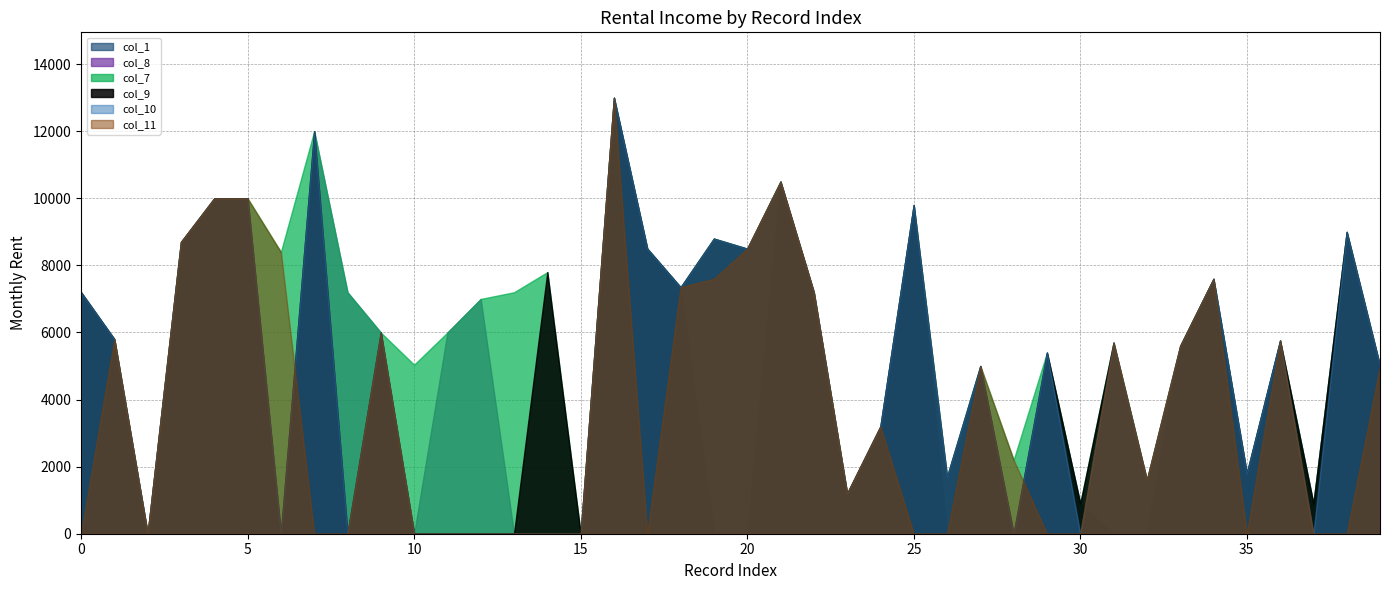

What is the difference between the highest and lowest values at 23?

1177